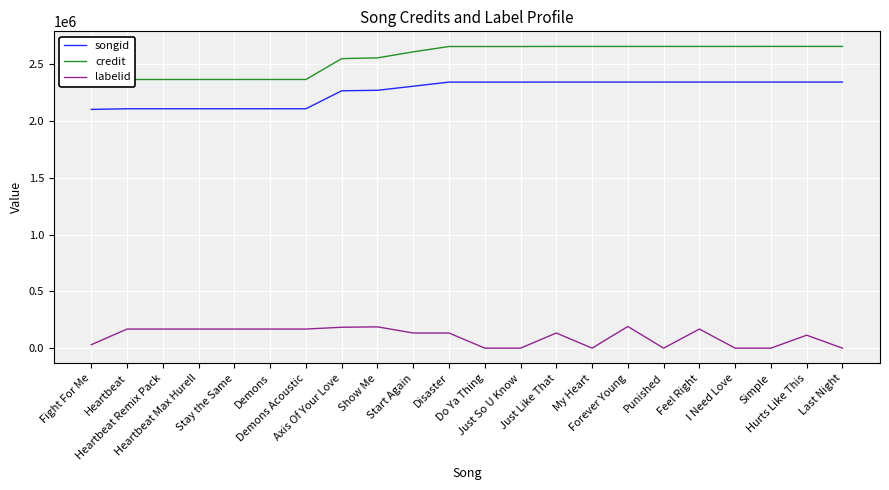

What position from the left is Demons Acoustic?

7